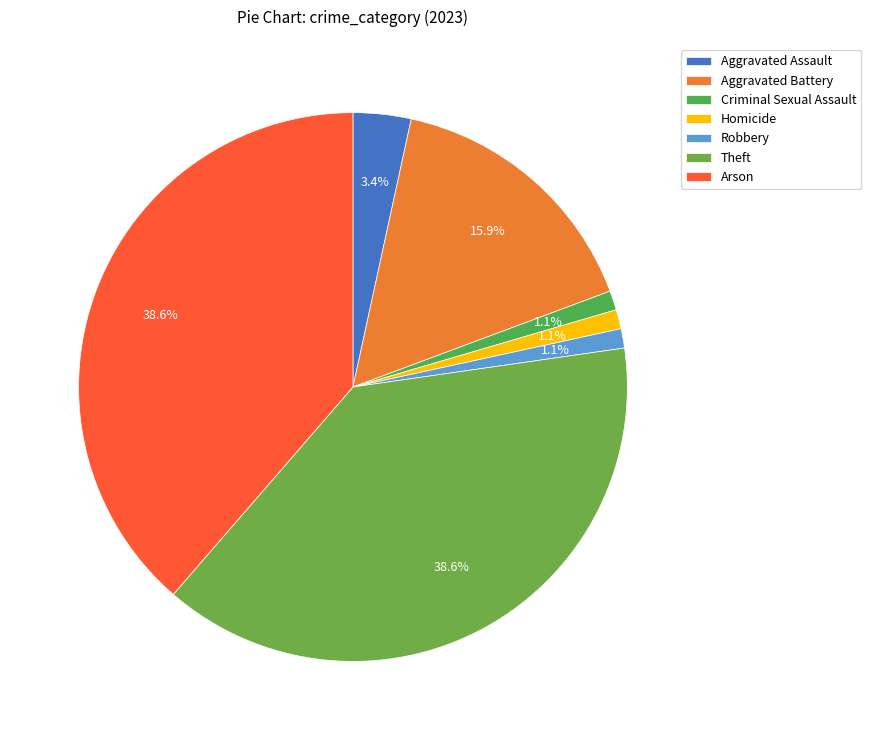

Is the sum of Theft and Aggravated Battery greater than half?

Yes